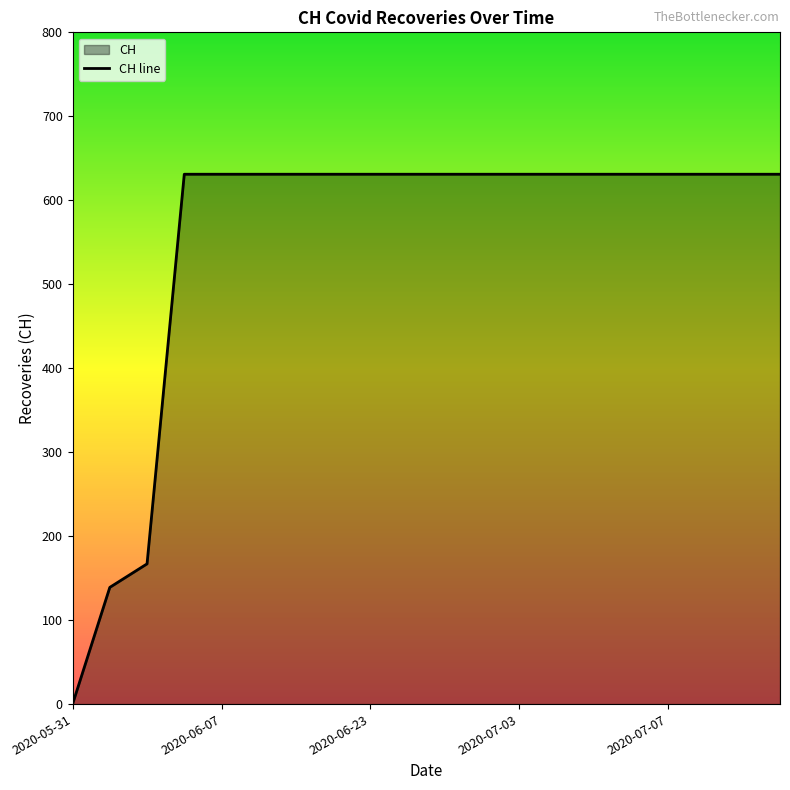

Which category has the lowest value across all series?

2020-05-31